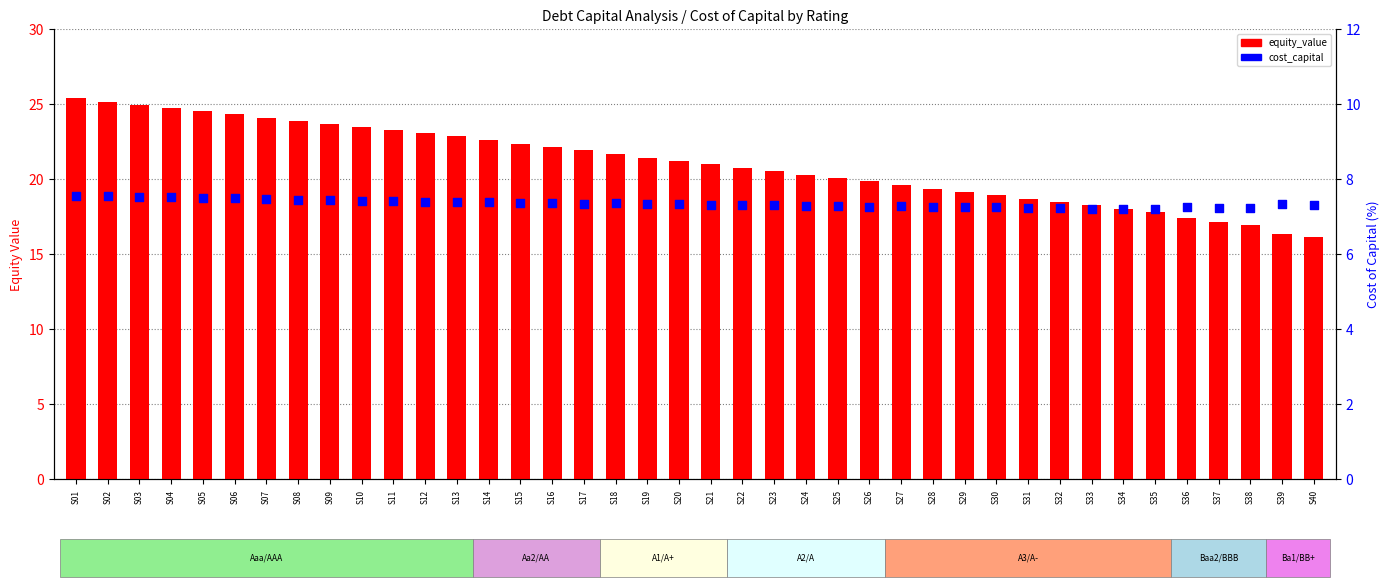

At how many categories does at least one series exceed 8?

40